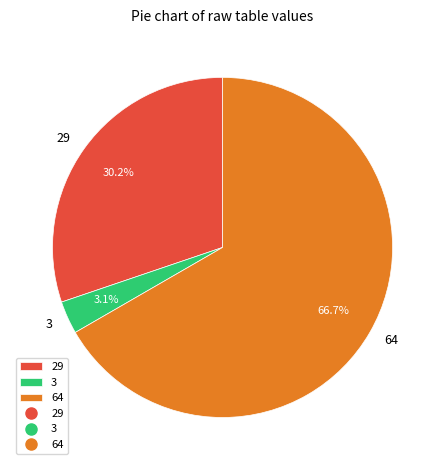

Which slice represents more than half of the pie?

64